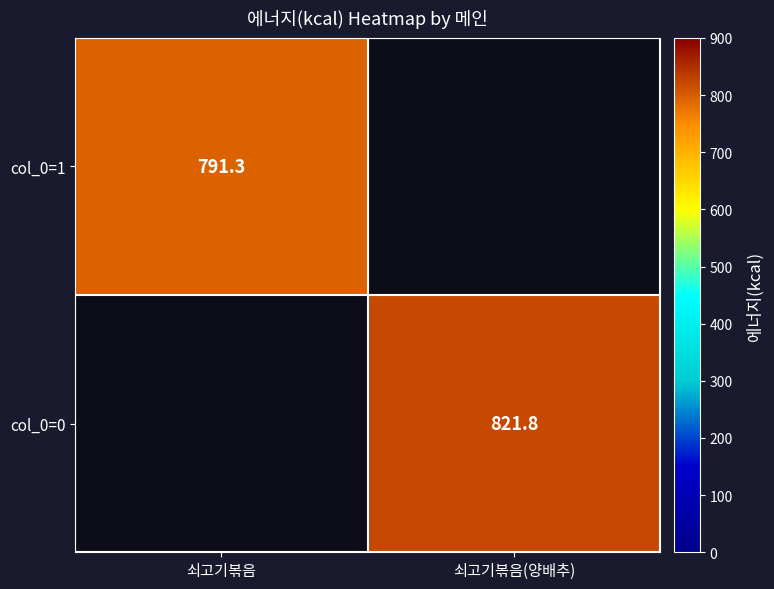

Is the value of col_0=1 at 쇠고기볶음 greater than the value of col_0=0 at 쇠고기볶음(양배추)?

No